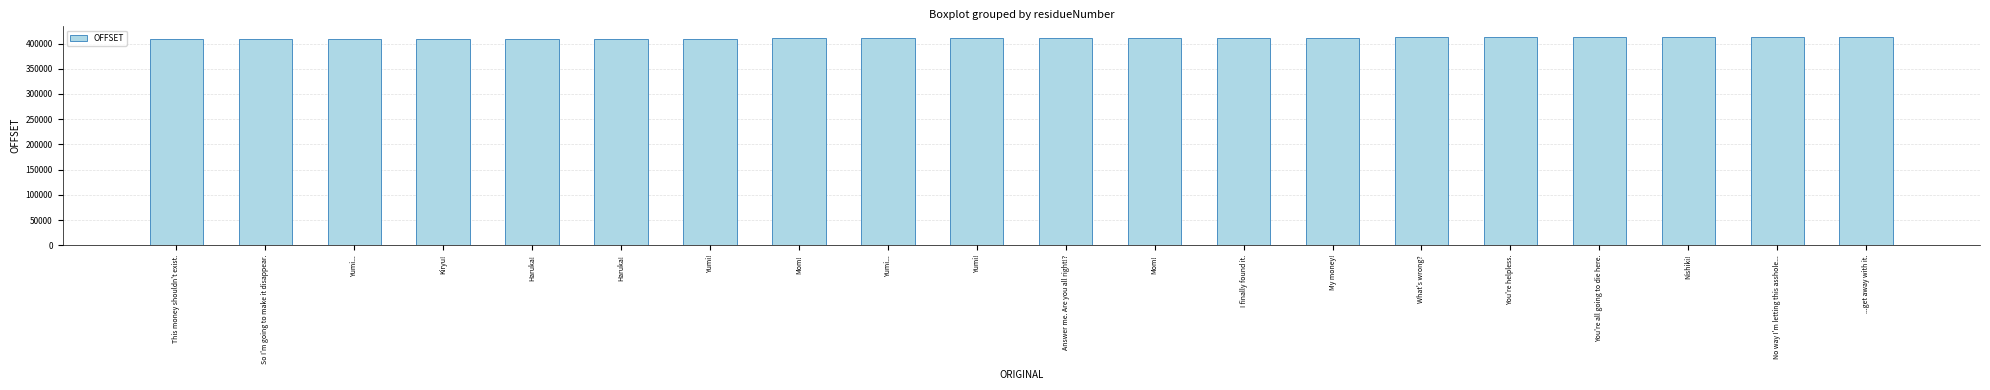

How many data points does each series have?

20